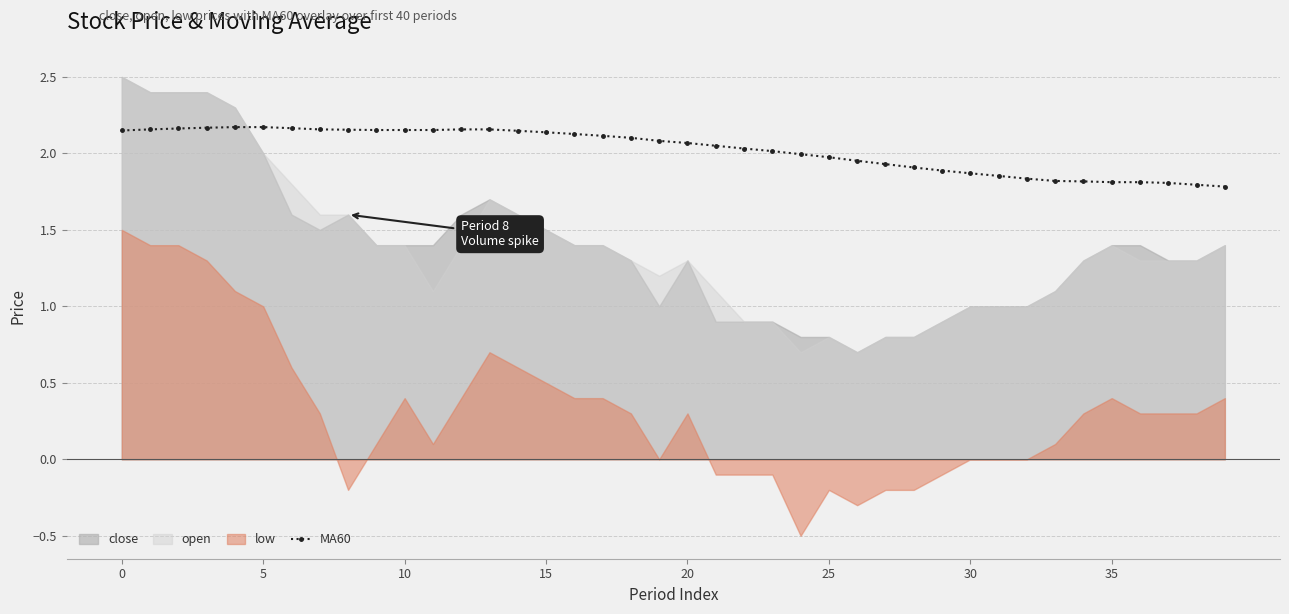

Is it true that the value at 33 is 2.9?

False